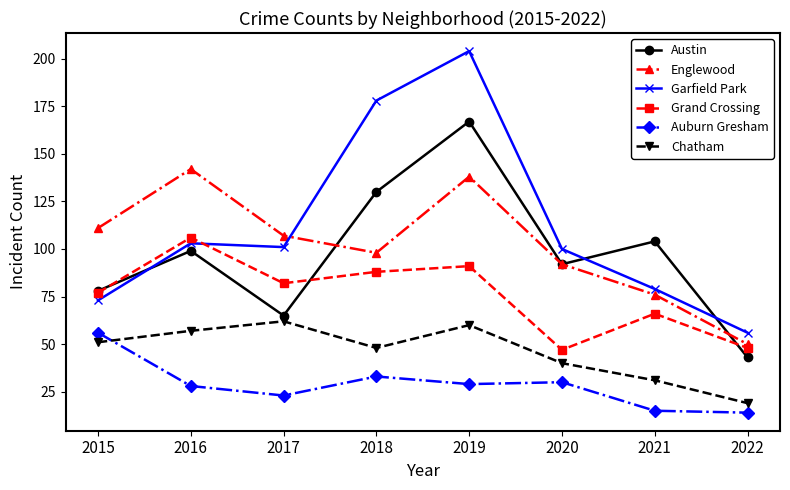

Count the number of categories in the chart.

8